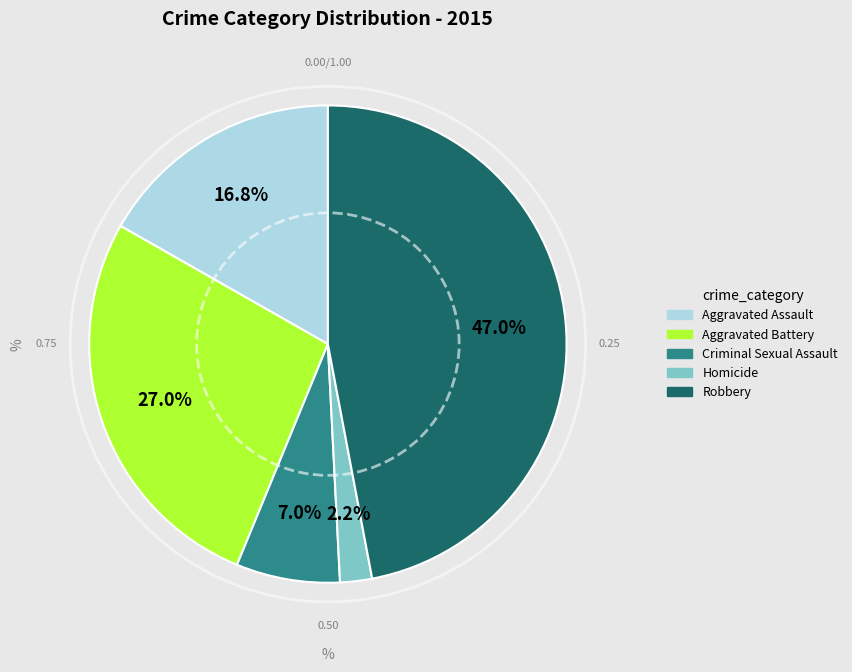

To the nearest percent, what percentage of the pie is Robbery?

47%